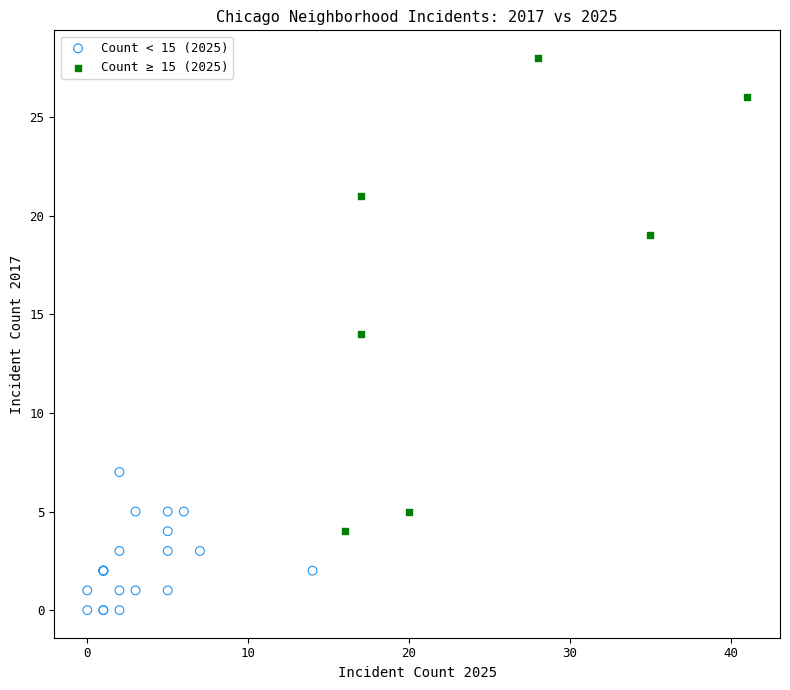

What are all the series names shown in the legend?

Count < 15 (2025), Count ≥ 15 (2025)